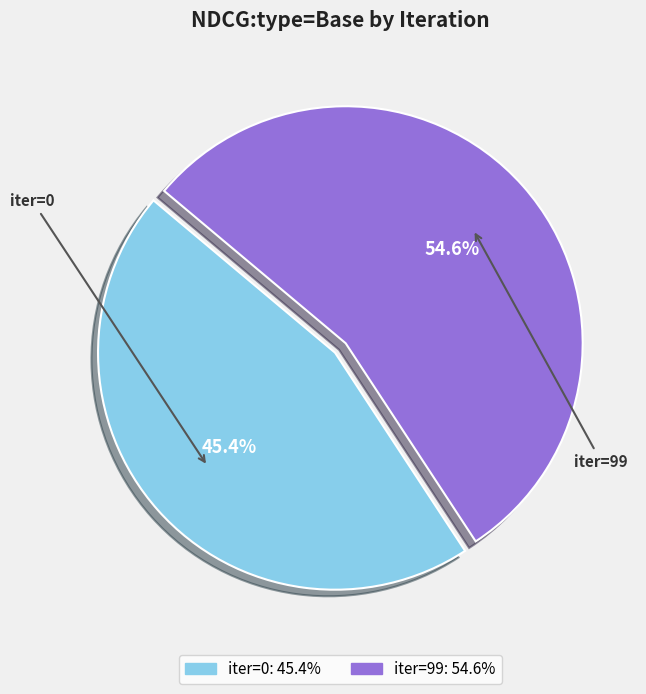

Is there a majority slice in this chart?

Yes